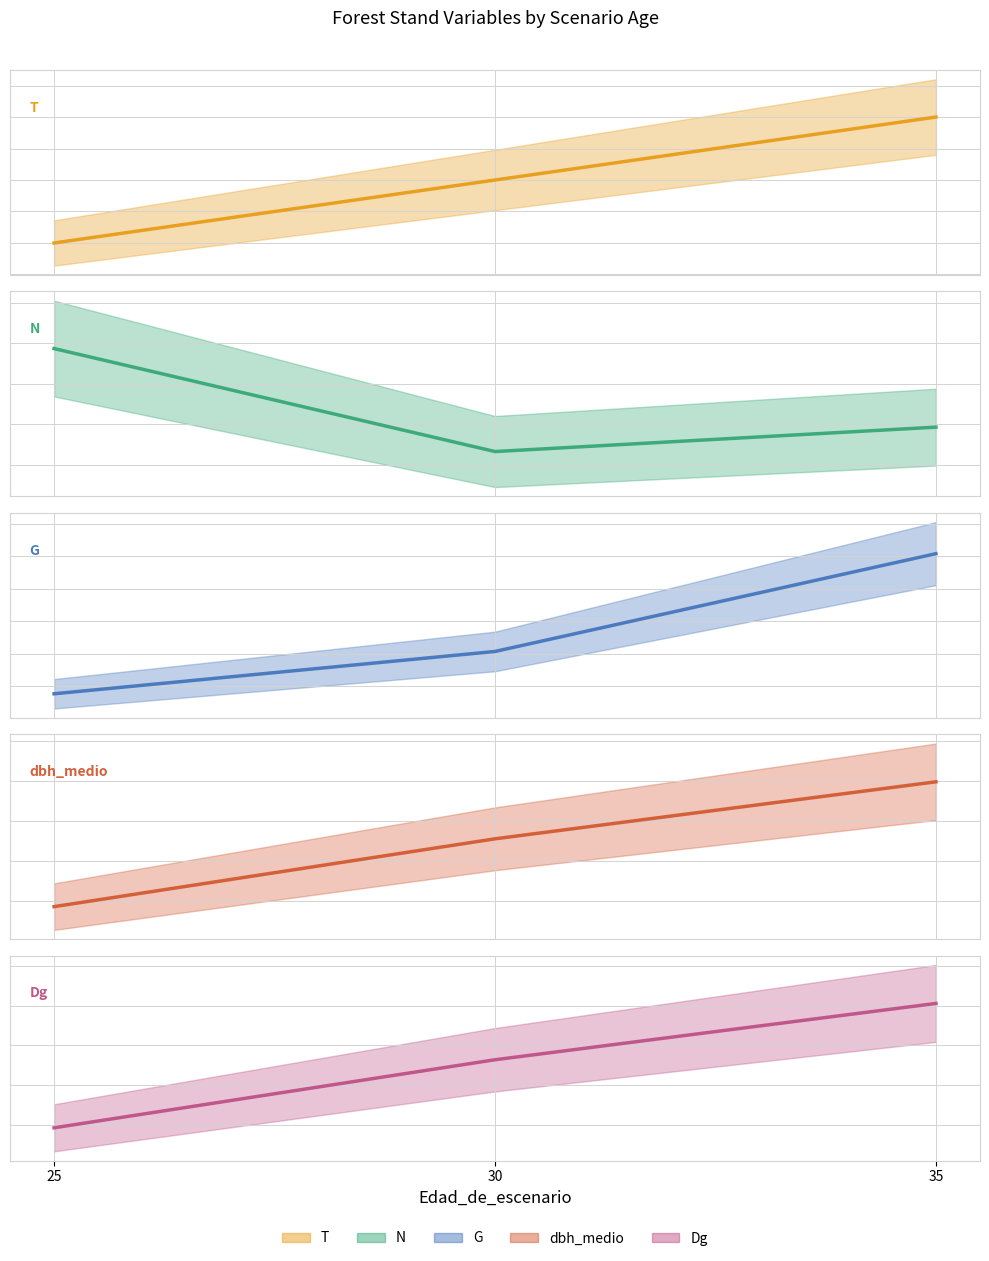

At how many categories does at least one series exceed 47?

3